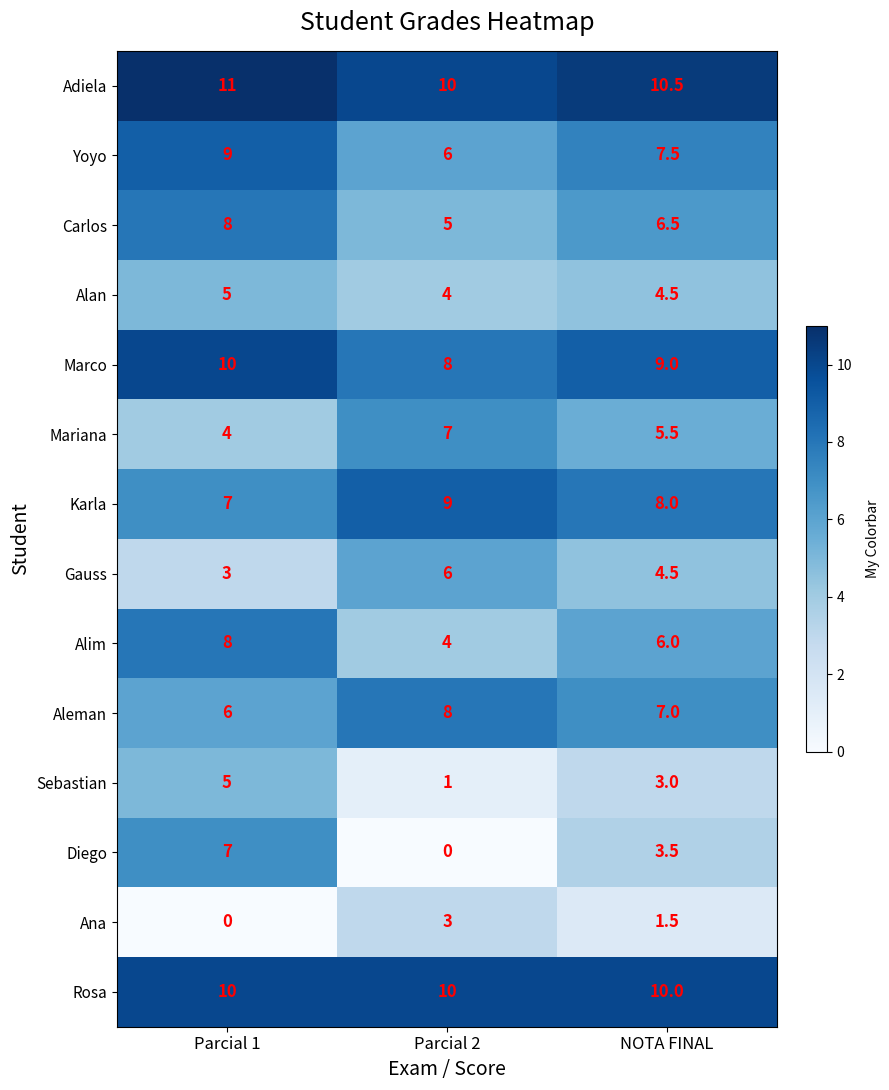

List the labels in order of Sebastian value, largest first.

Parcial 1, NOTA FINAL, Parcial 2